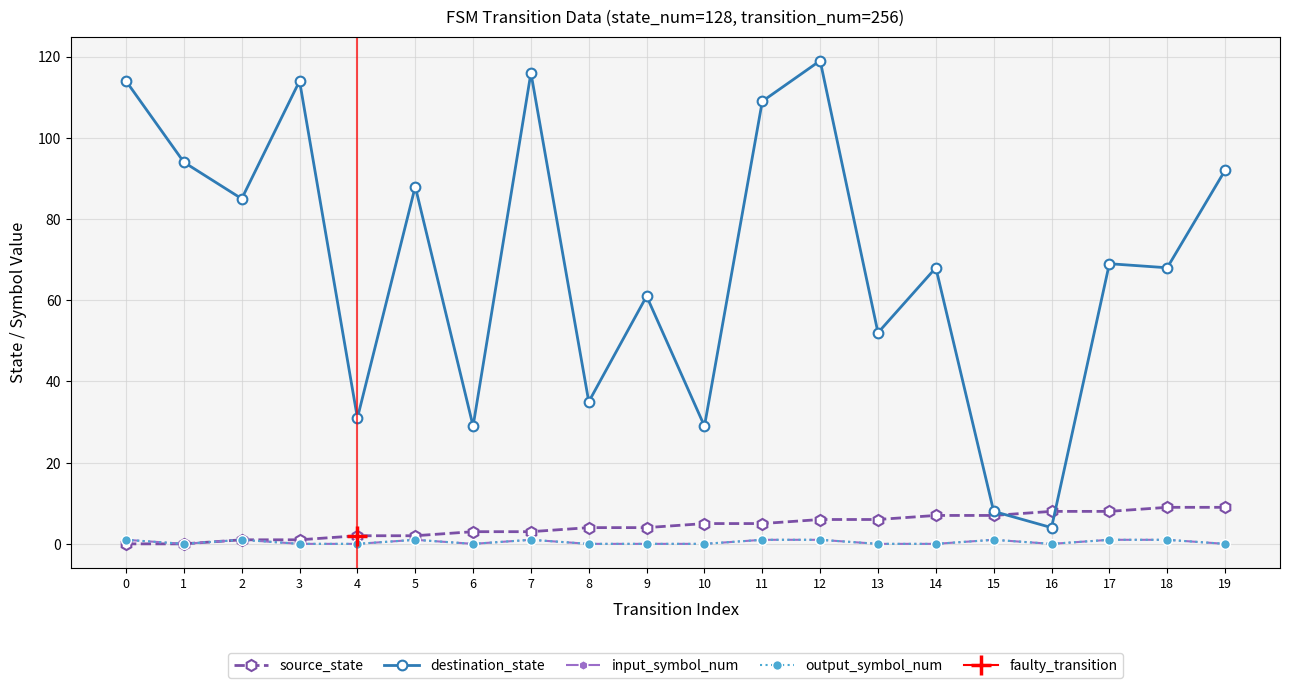

What is the difference between the second highest and minimum values in the input_symbol_num series?

1